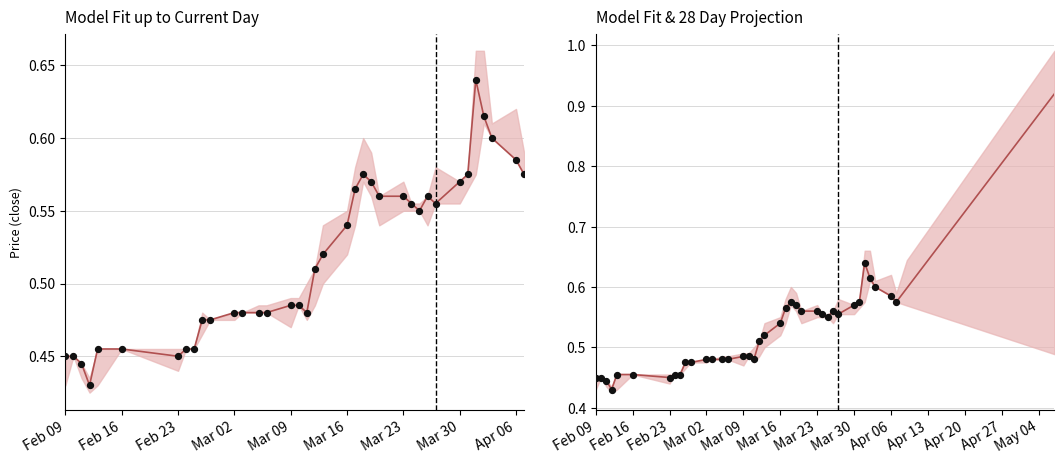

Is the value of close at 12 greater than the value of high at 21?

No